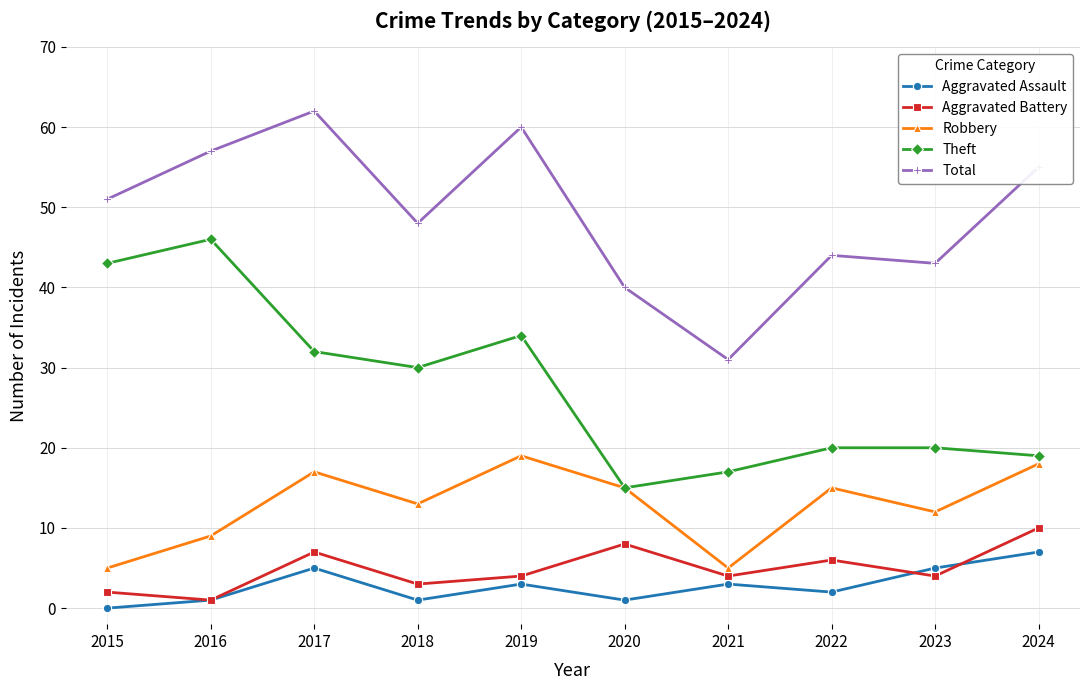

Between 2021 and 2023, which series saw the biggest shift?

Total